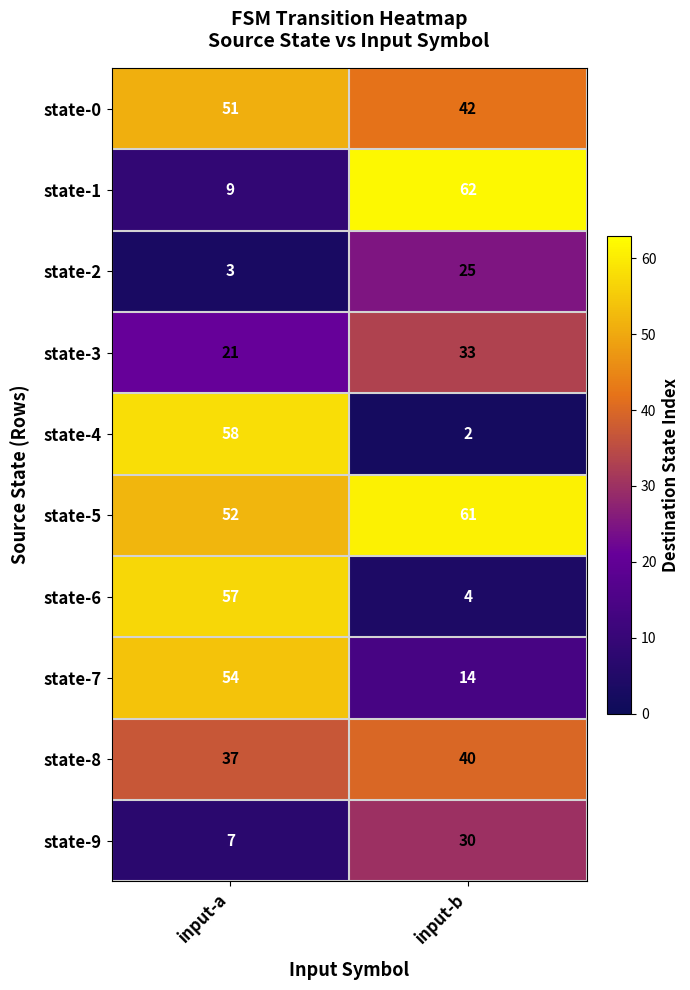

What is the greatest value displayed?

62